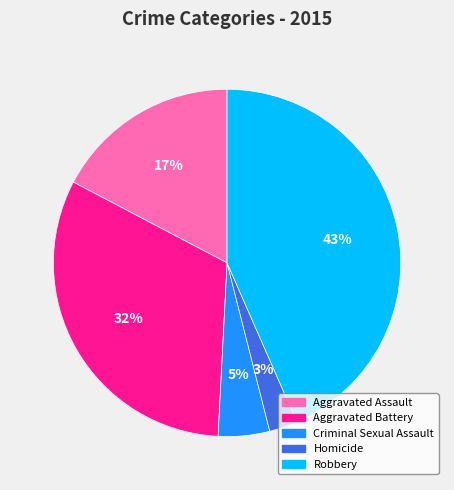

To the nearest percent, what portion does Homicide represent?

3%